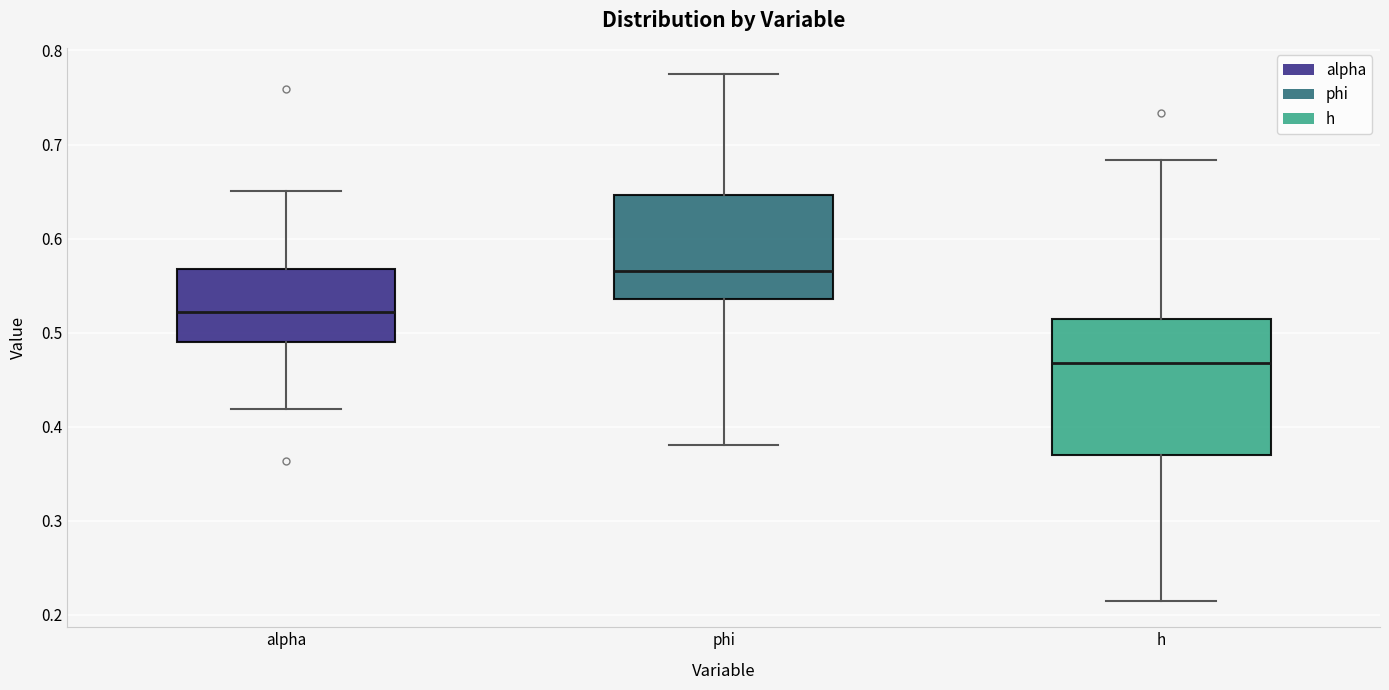

Reading left to right, transcribe this box plot: for each box, give where its median line is, the range the box spans, and where its two whiskers end, as read against the y-axis. The values are not printed on the chart, so give them approximately, as read against the axis.

alpha: median 0.52, box 0.49 to 0.57, whiskers 0.42 to 0.65
phi: median 0.57, box 0.54 to 0.65, whiskers 0.38 to 0.77
h: median 0.47, box 0.37 to 0.51, whiskers 0.21 to 0.68